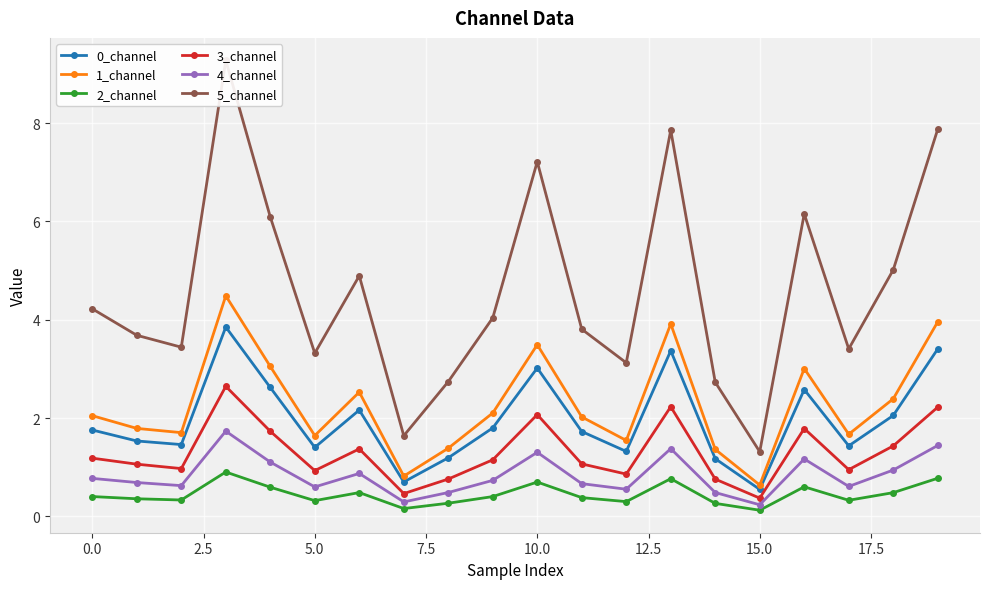

How many lines are shown in the chart?

6